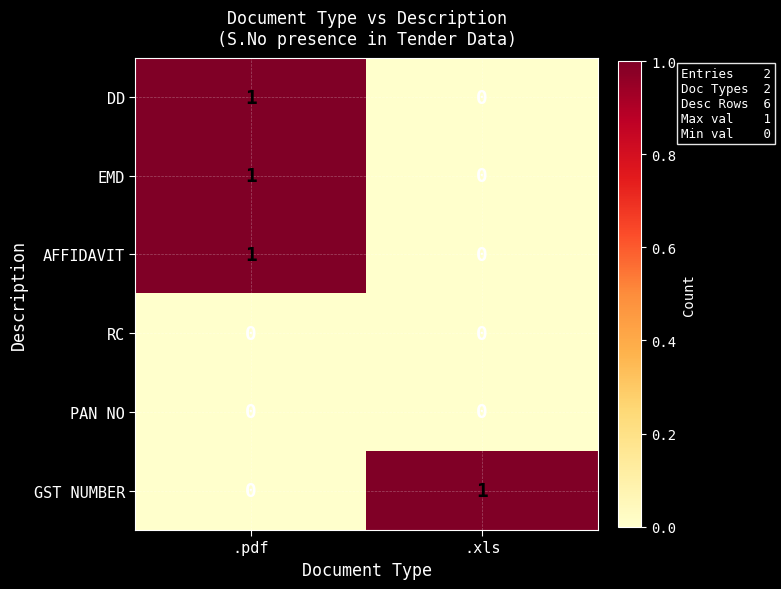

At how many categories does at least one series exceed 0?

2